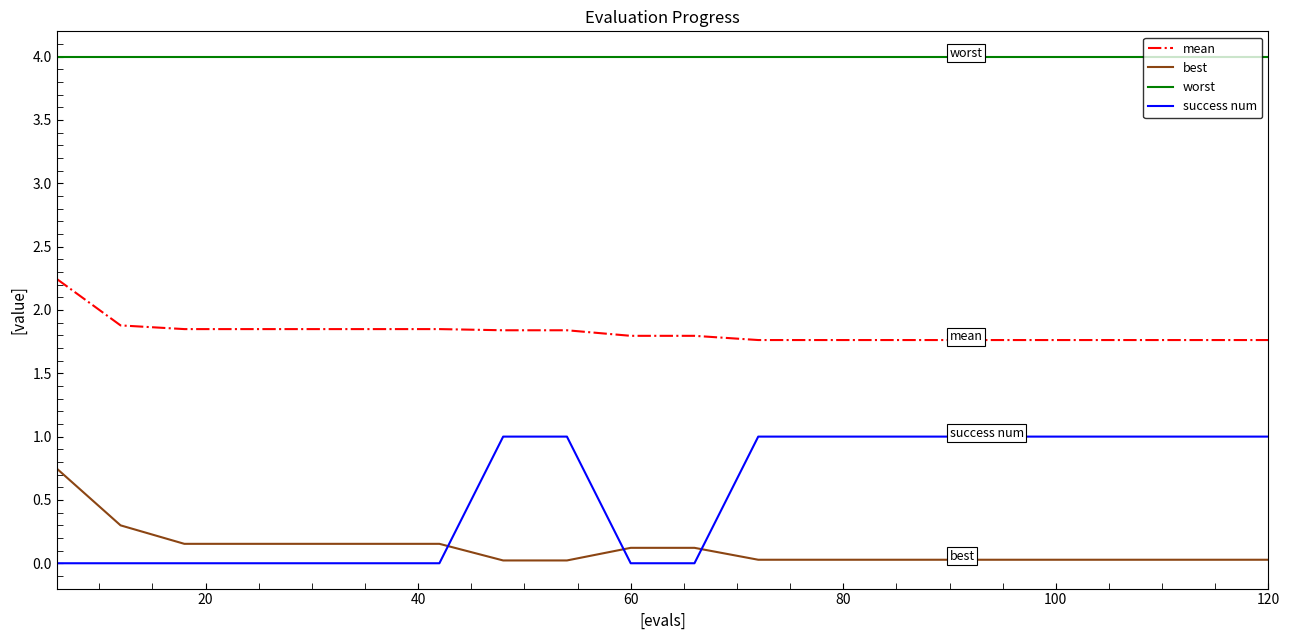

List the series in order of their peak value, lowest first.

best, success num, mean, worst